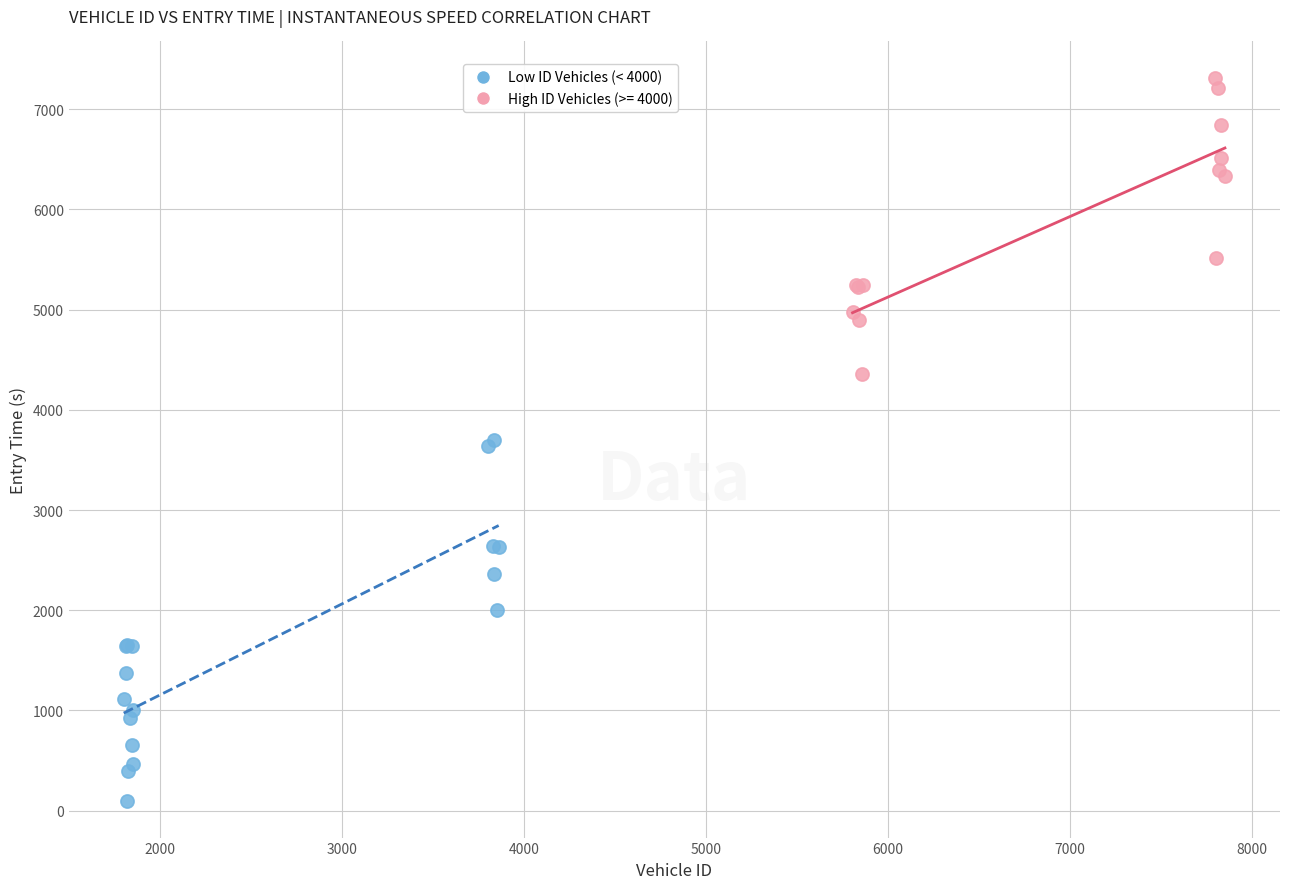

Which series has the largest Y range (max minus min)?

Low ID Vehicles (< 4000)